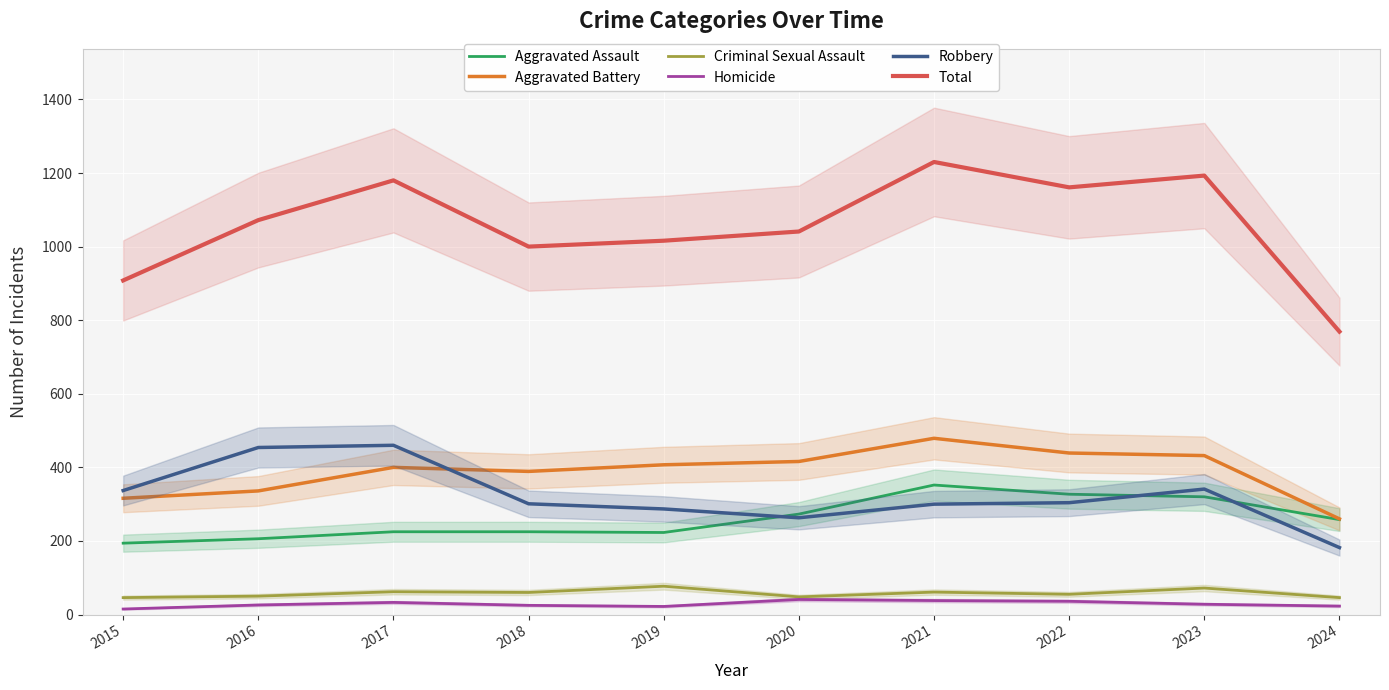

What is the sum of all Robbery values?

3229